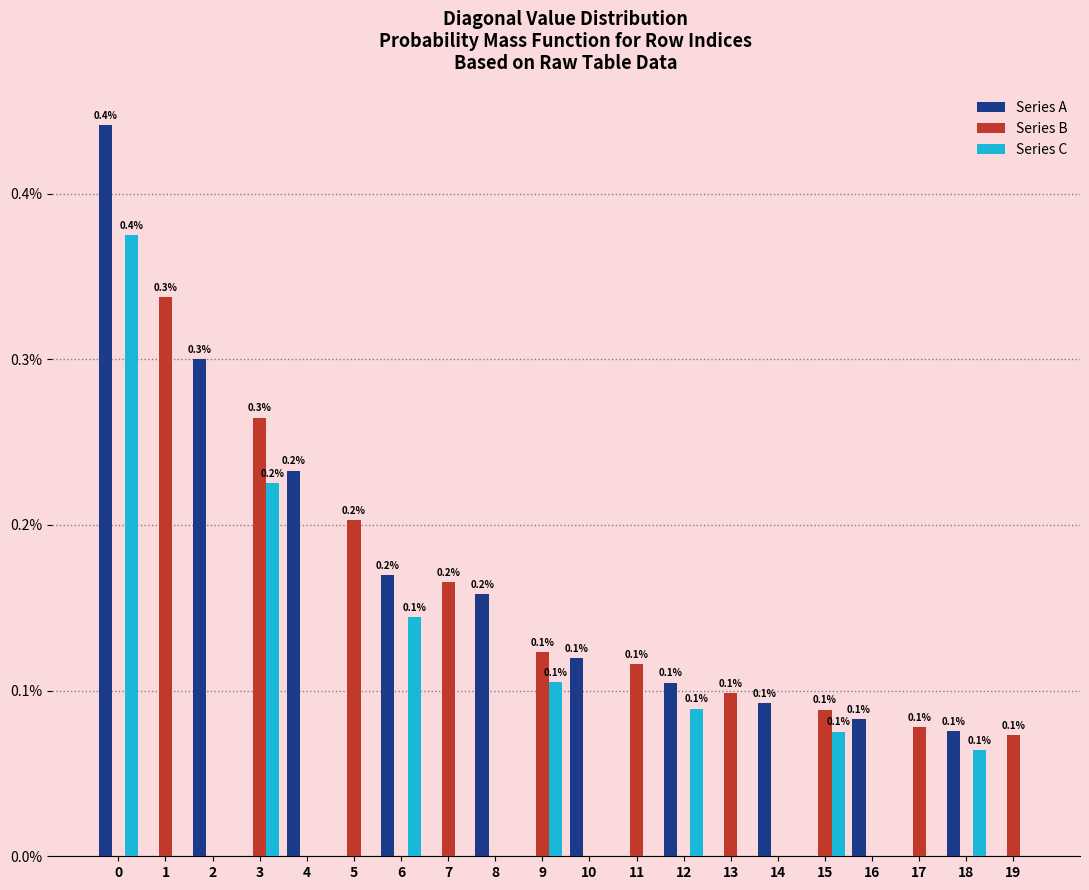

Which series changed the most between 1 and 17?

Series B